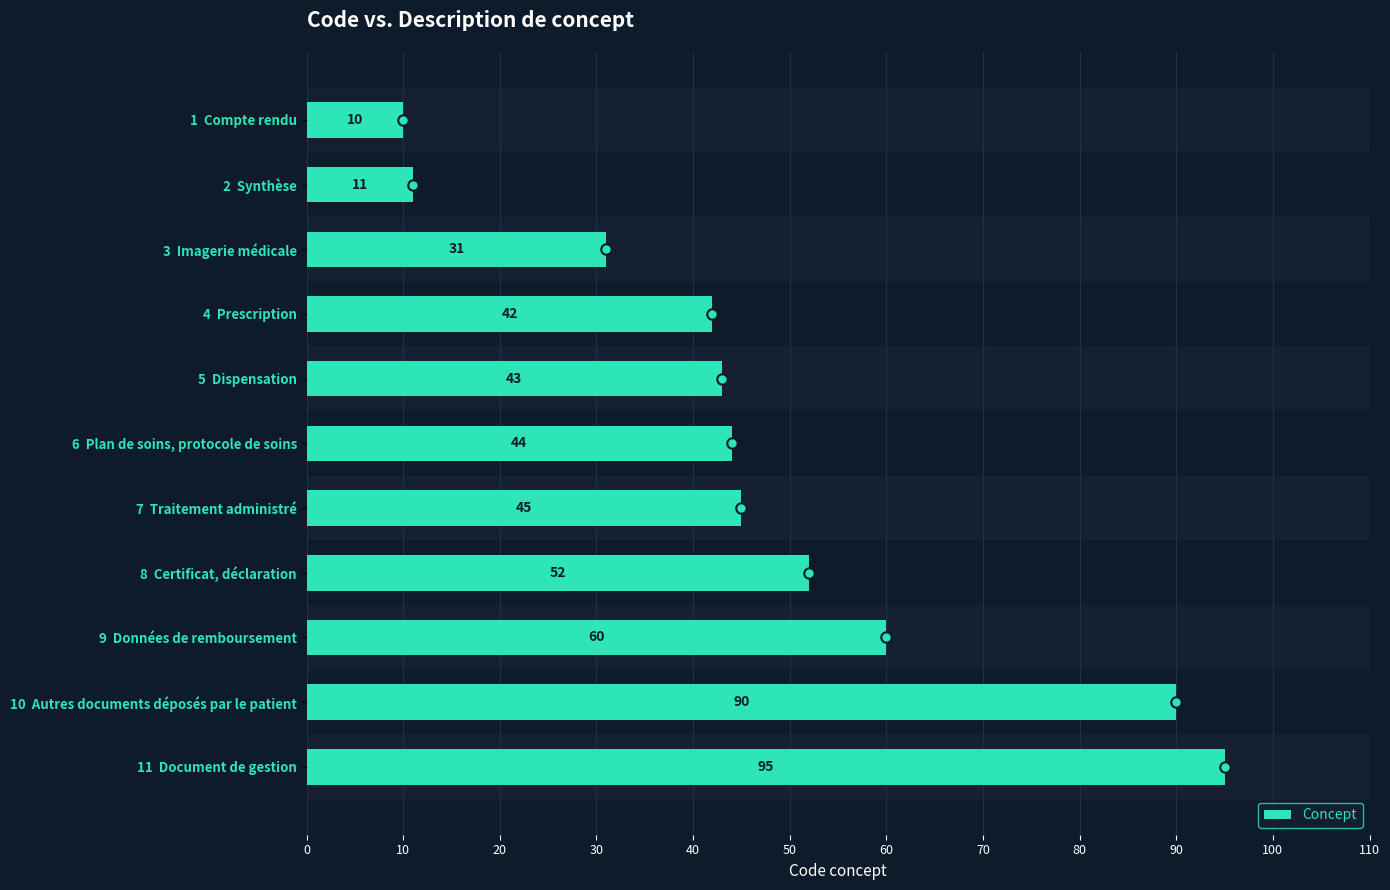

Which label corresponds to the largest value in the chart?

11  Document de gestion